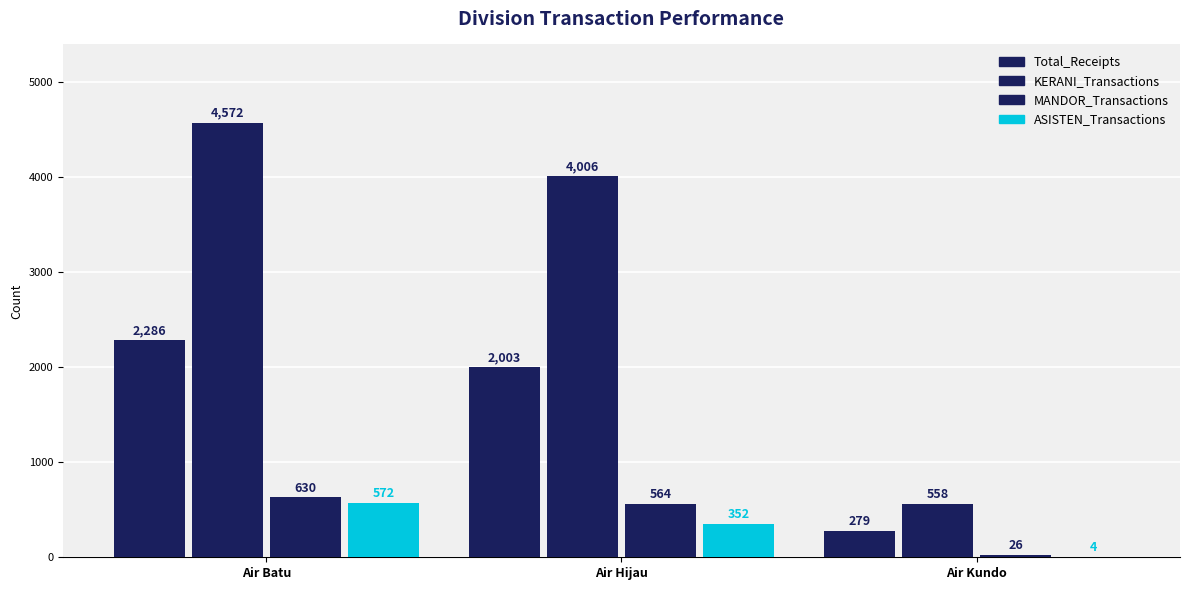

Count the KERANI_Transactions values in the range 558 to 4572.

3